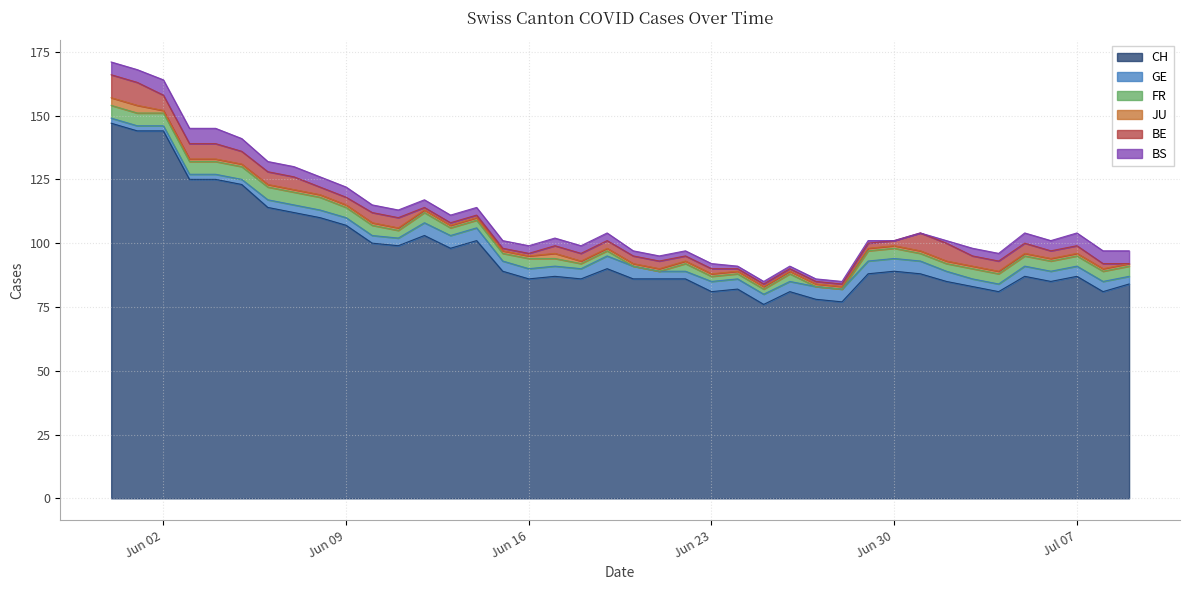

What is the difference between the highest and lowest values at 2020-06-11?

98